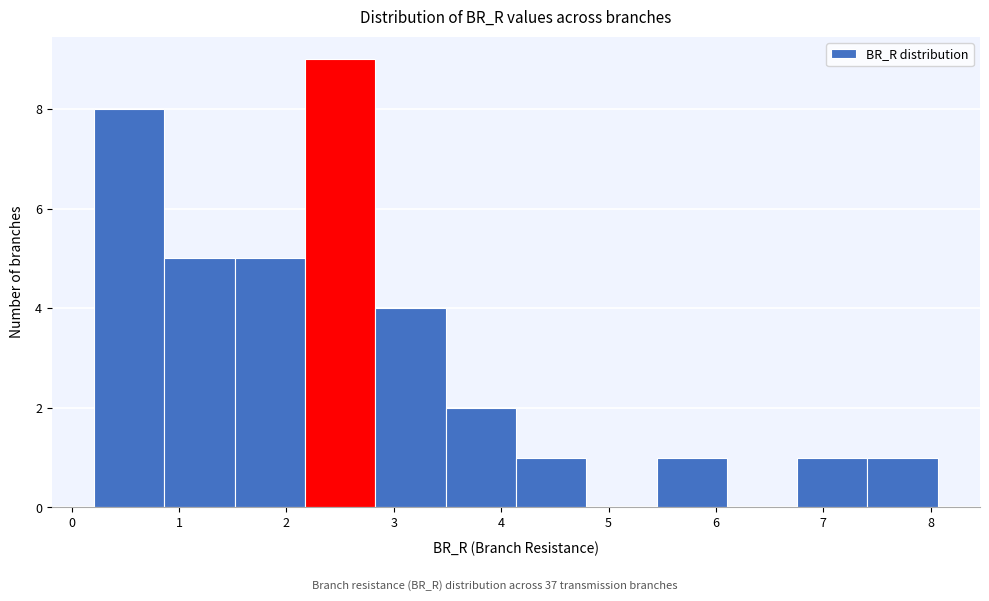

Reading left to right, list every bar in this chart as the range it spans on the x-axis followed by its height. Neither the bar edges nor the heights are printed on the chart, so give them approximately, as read against the axes.

0.2 to 0.9: 8
0.9 to 1.5: 5
1.5 to 2.2: 5
2.2 to 2.8: 9
2.8 to 3.5: 4
3.5 to 4.1: 2
4.1 to 4.8: 1
4.8 to 5.4: 0
5.4 to 6.1: 1
6.1 to 6.8: 0
6.8 to 7.4: 1
7.4 to 8.1: 1